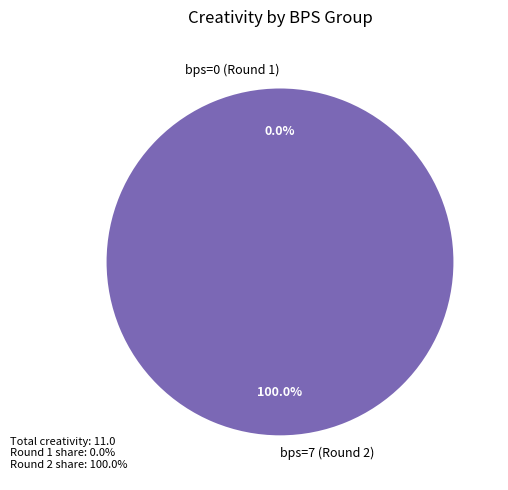

Count the number of slices in the pie.

2